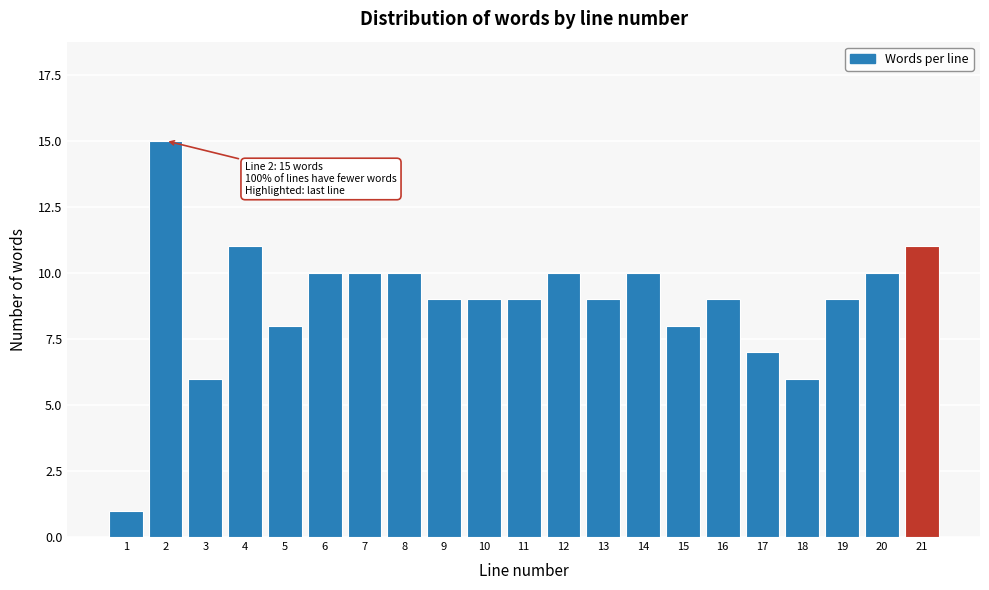

Reading left to right, transcribe all the data shown in this chart.

1=1	2=15	3=6	4=11	5=8	6=10	7=10	8=10	9=9	10=9	11=9	12=10	13=9	14=10	15=8	16=9	17=7	18=6	19=9	20=10	21=11